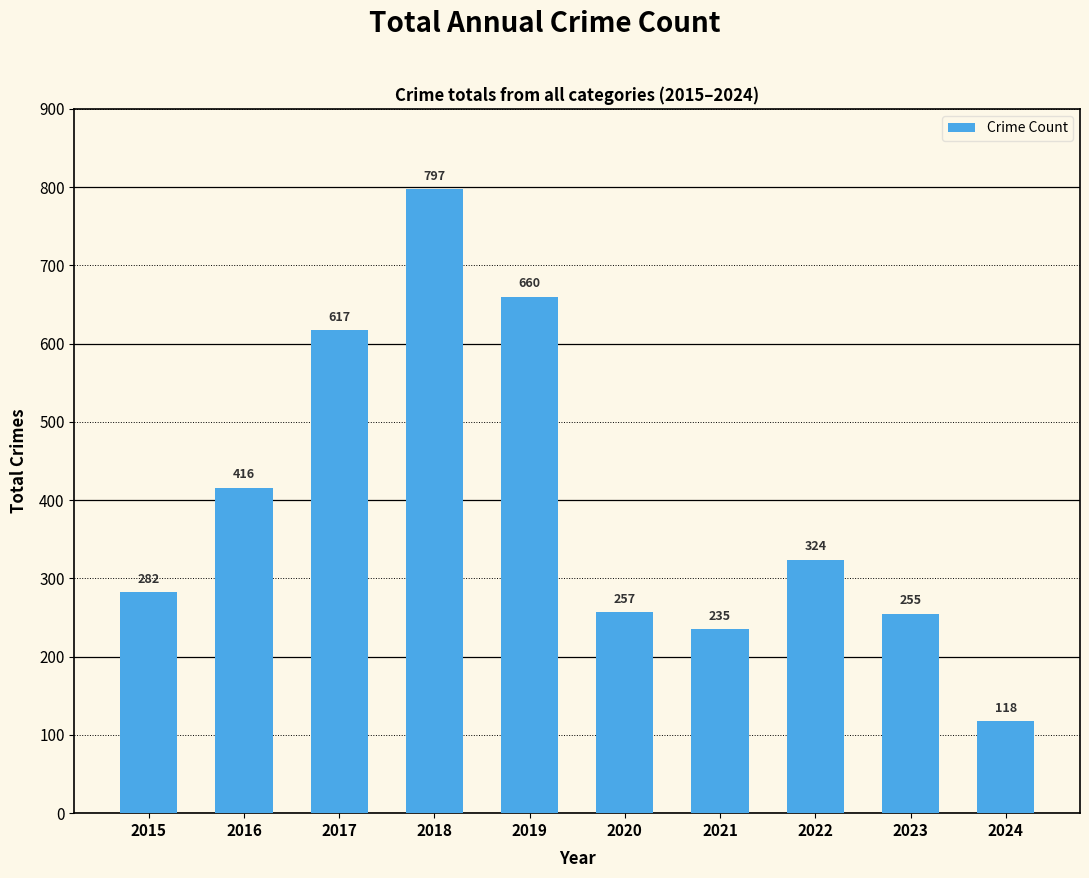

What is the change in value from 2015 to 2022?

+42